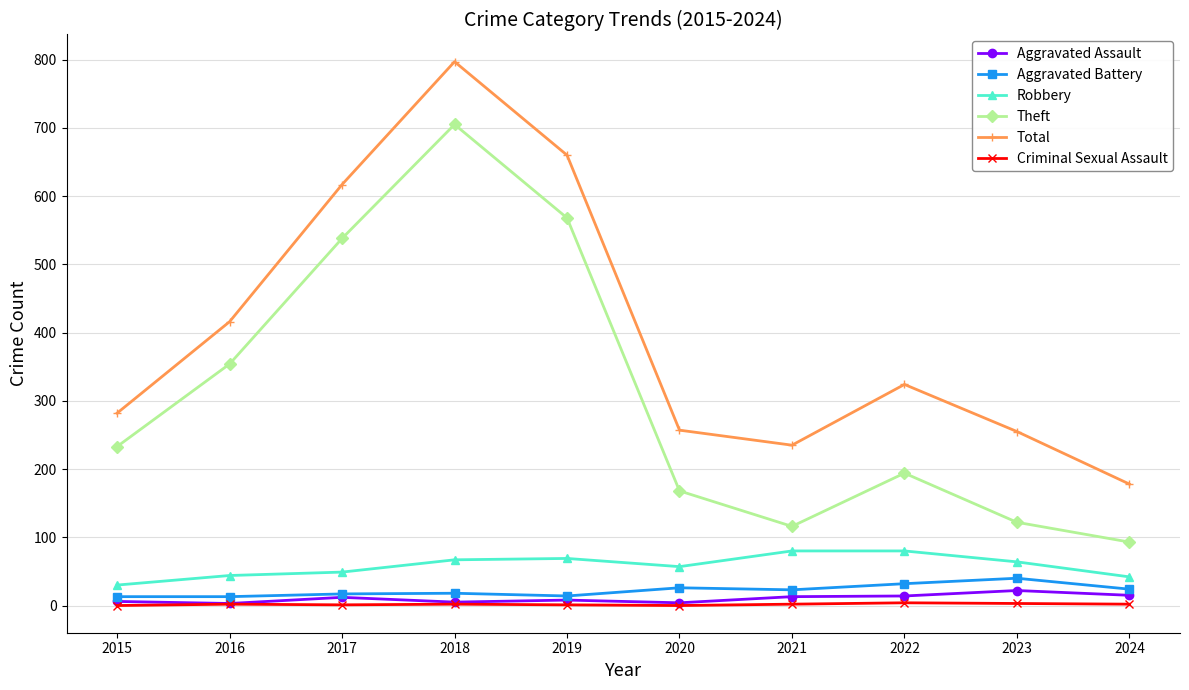

What is the greatest value displayed?

797